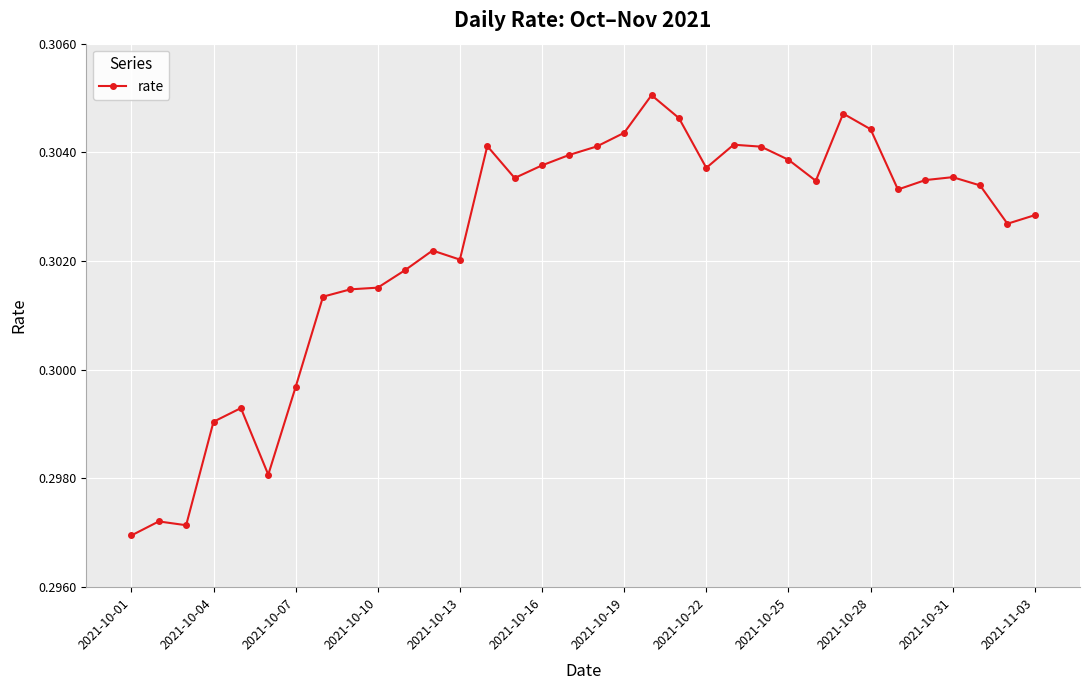

True or false: there are more than 2 points higher than both neighbors.

True